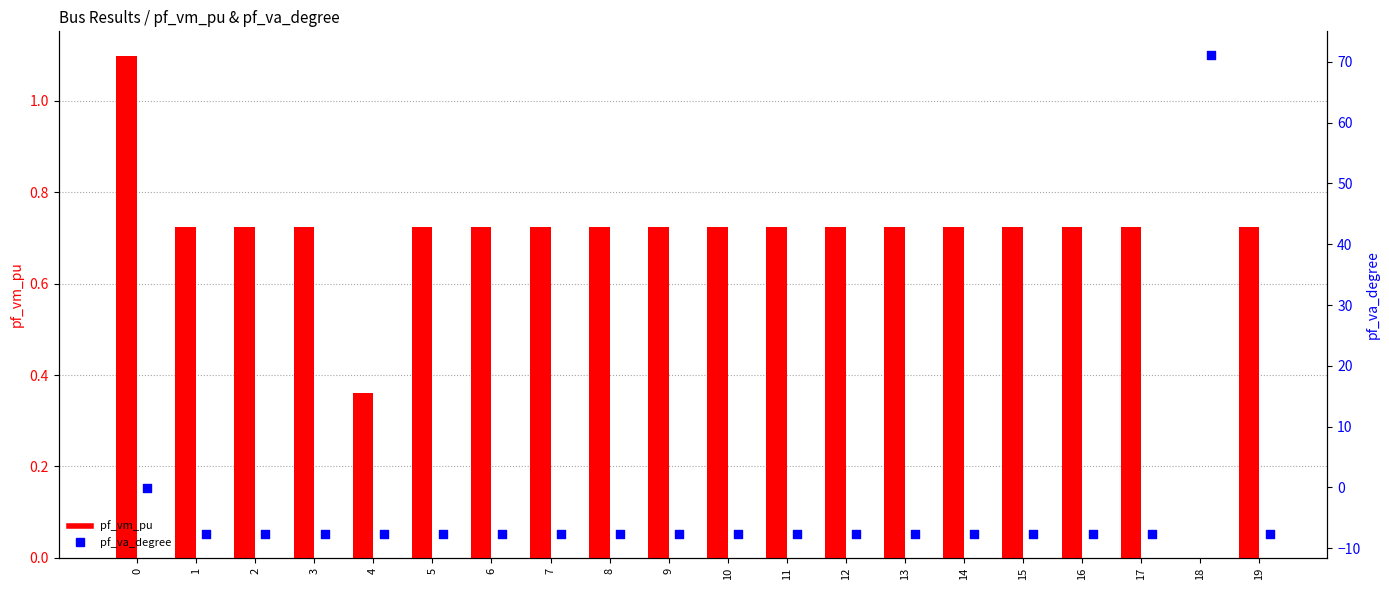

At how many categories does at least one series exceed 42?

1